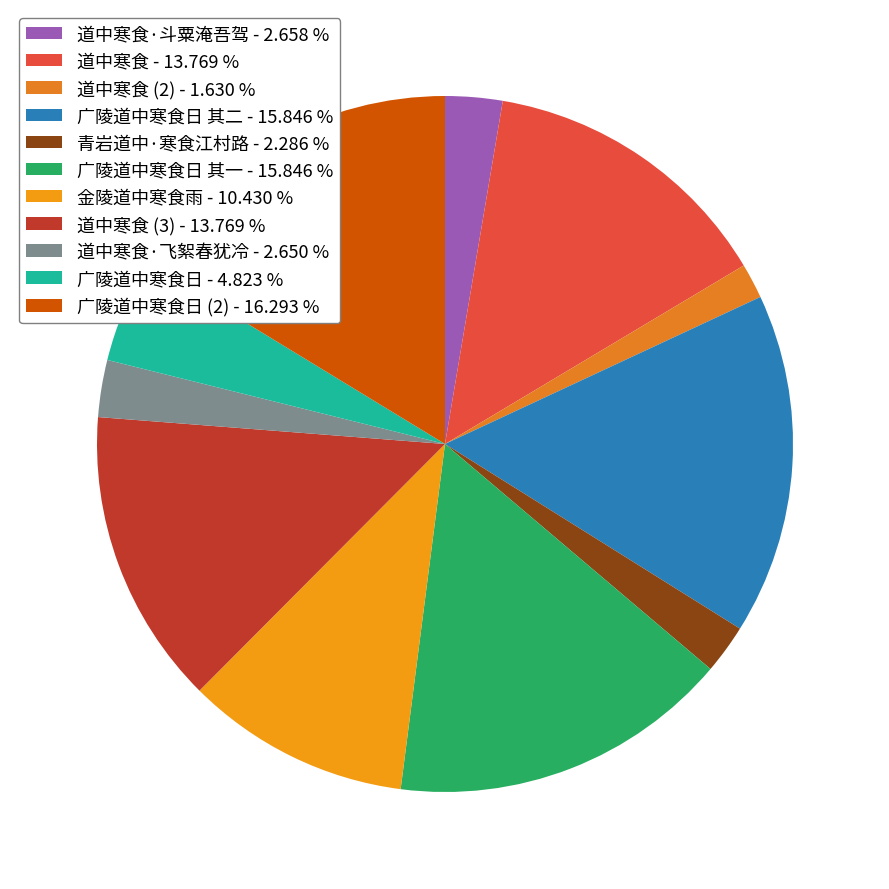

Count the number of slices in the pie.

11